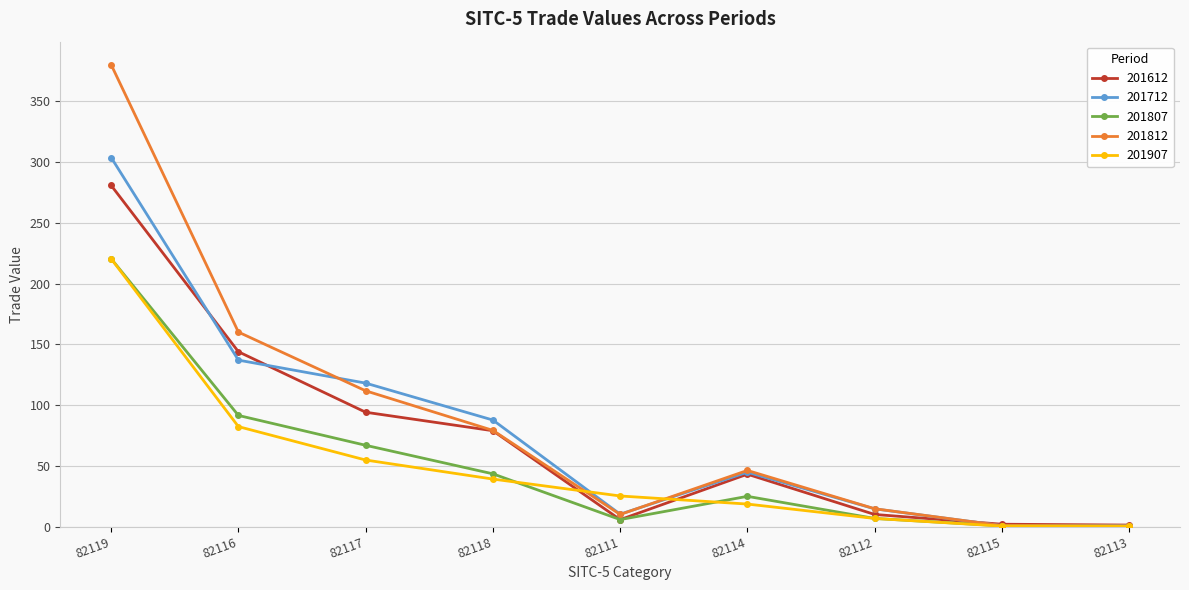

The value of 201712 at 82117 is 118.0. True or false?

True